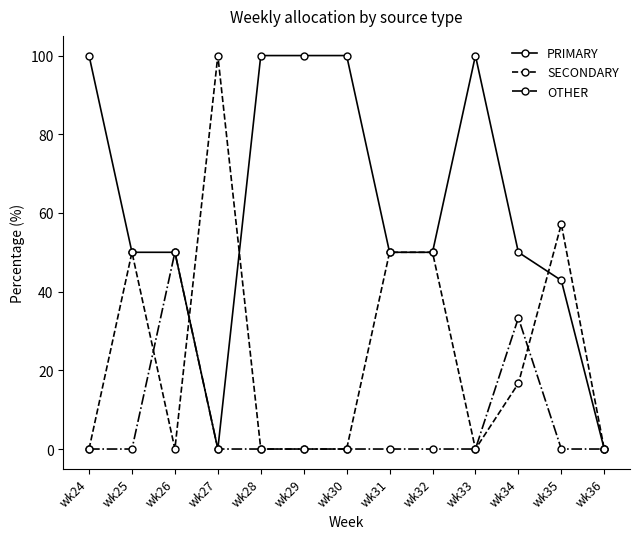

What is the value of the OTHER point at the 11th from the left?

33.3